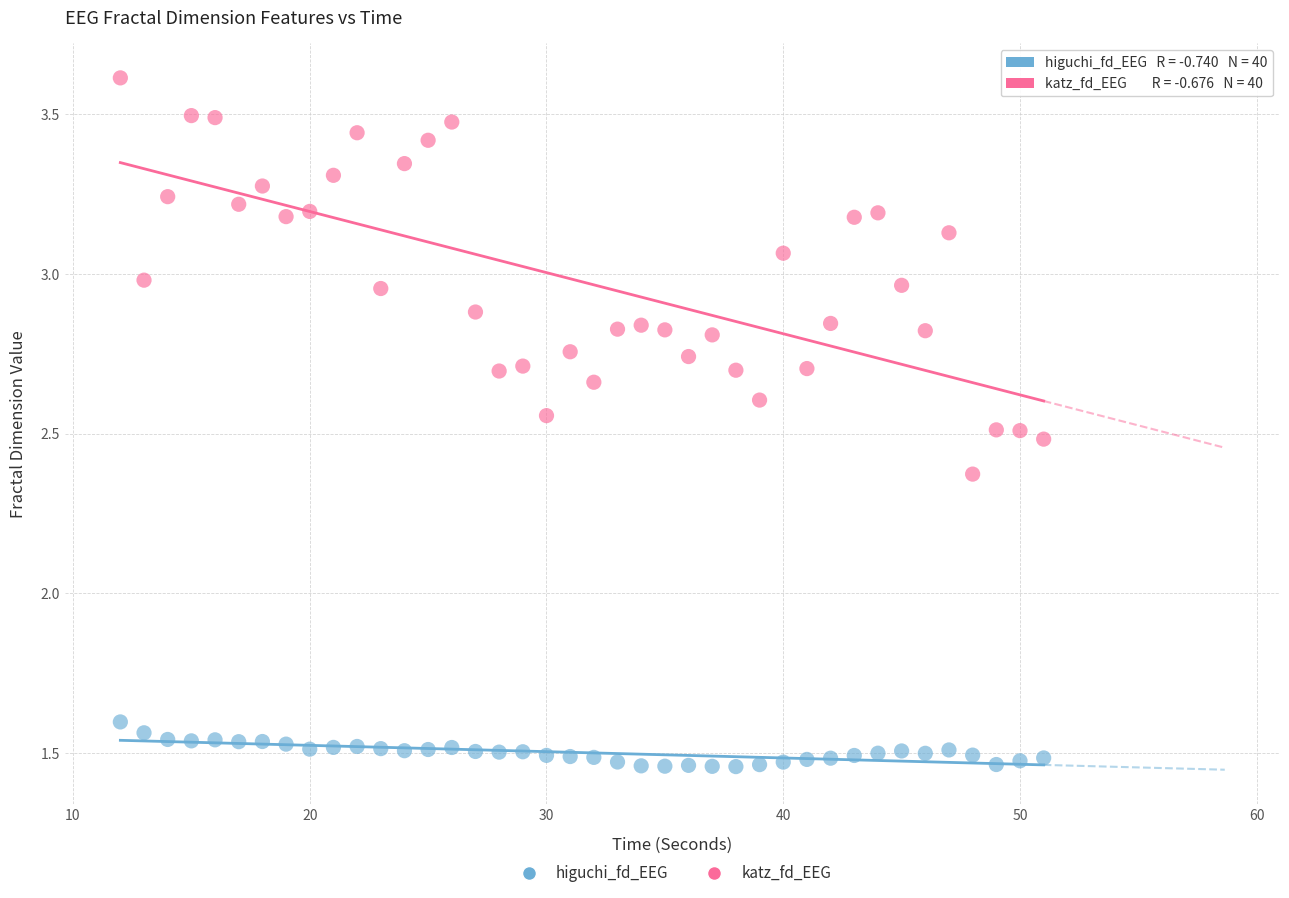

Across all data points, what is the range of X values (max minus min)?

39.0